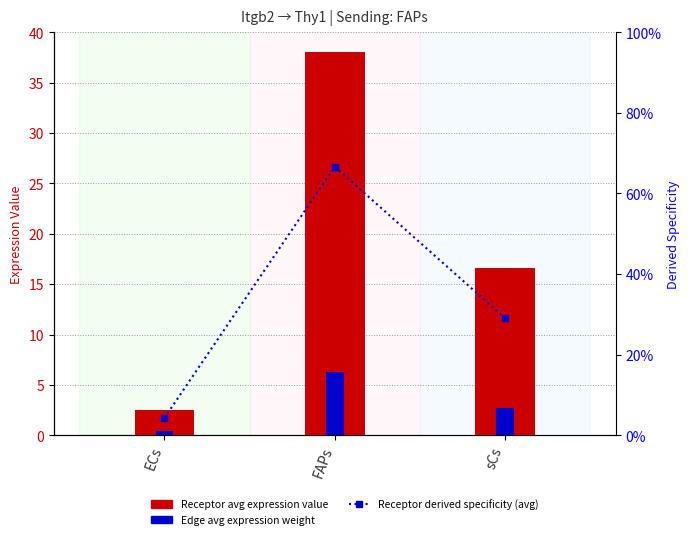

Read the Receptor avg expression value value at sCs.

16.6